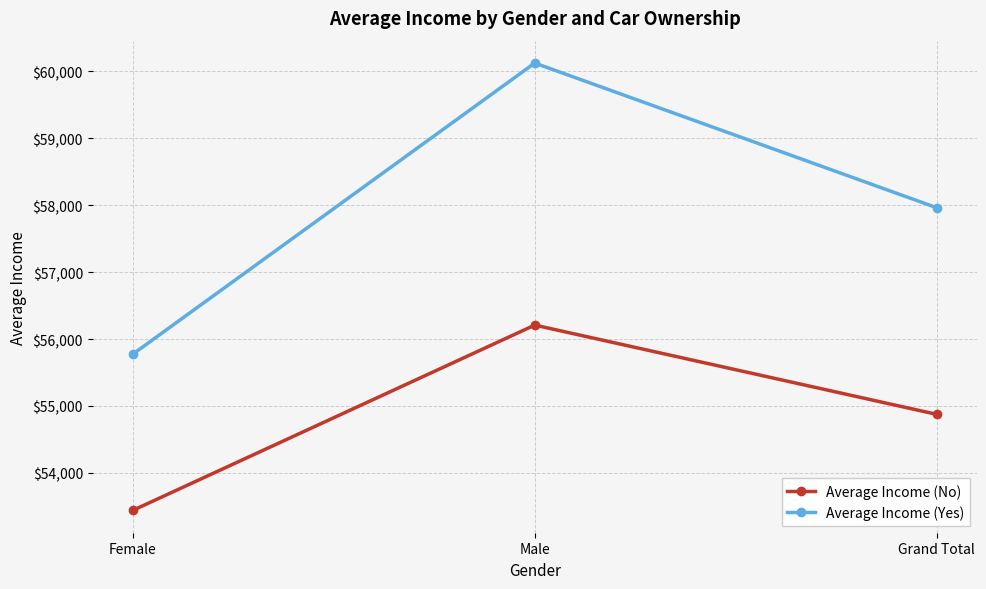

What is the spread (max minus min) of values at Female?

2334.1